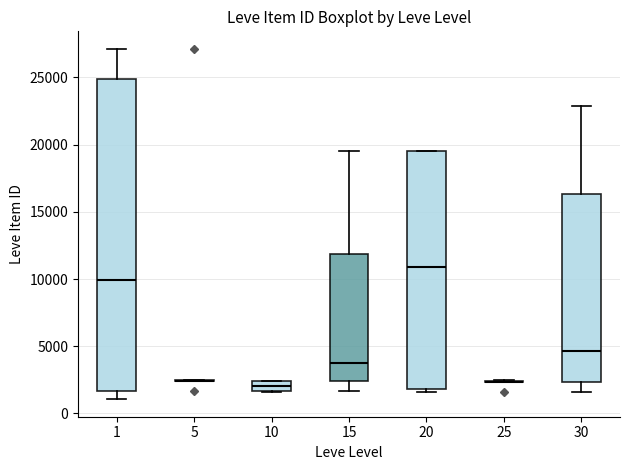

Comparing the boxes themselves (not the whiskers), which one is the tallest?

1